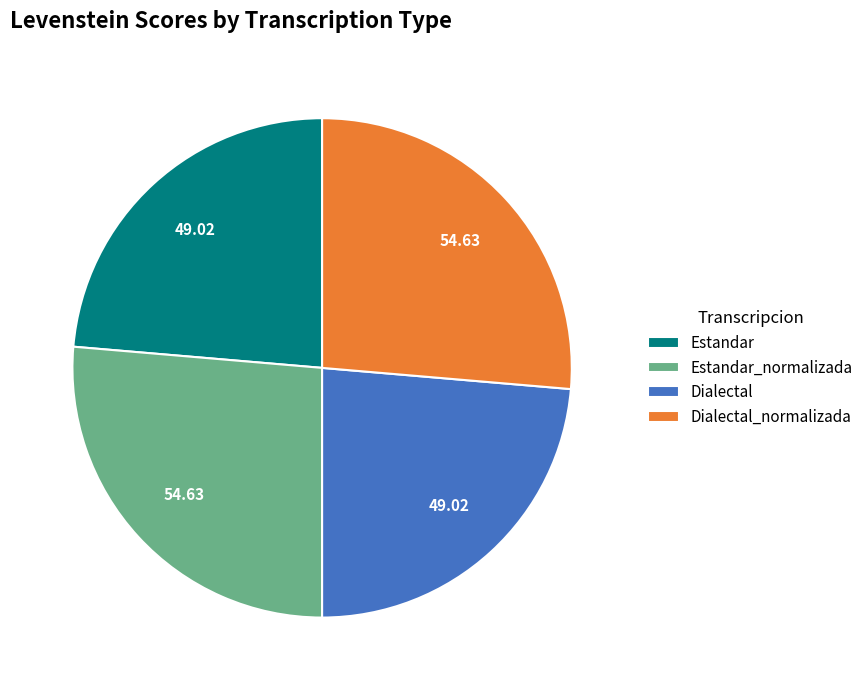

Is it true that Estandar is 18% of the pie?

False